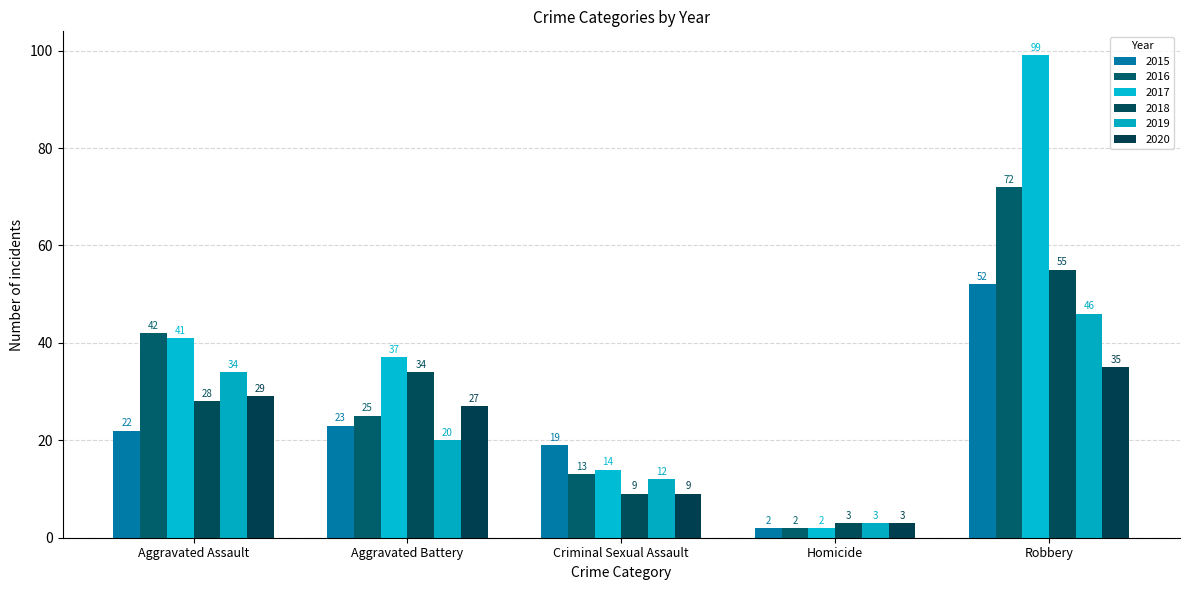

What is the total value across all series at Robbery?

359